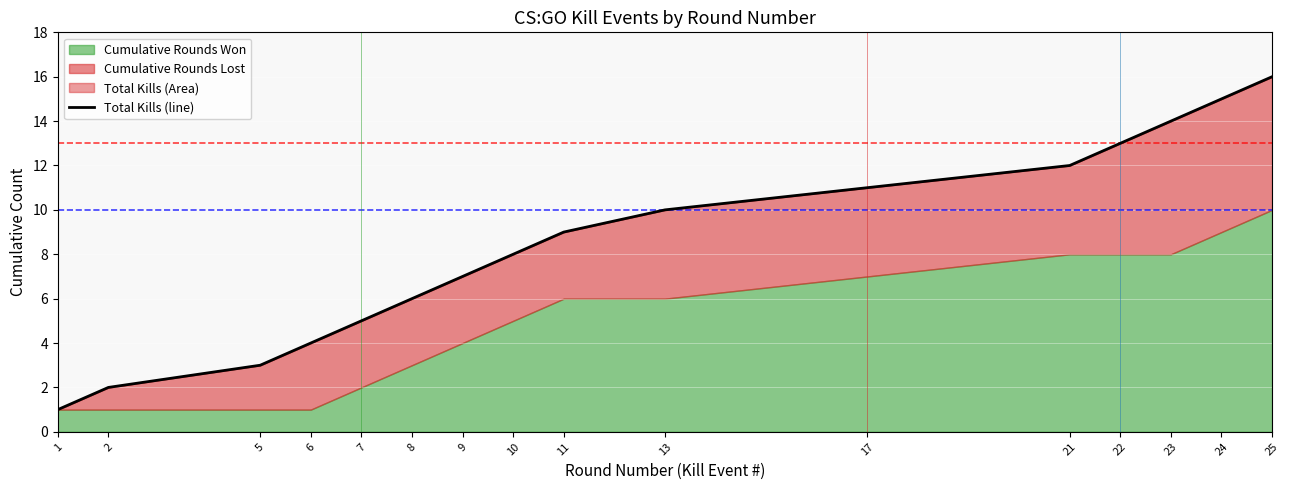

At which label is the value closest to 8?

10